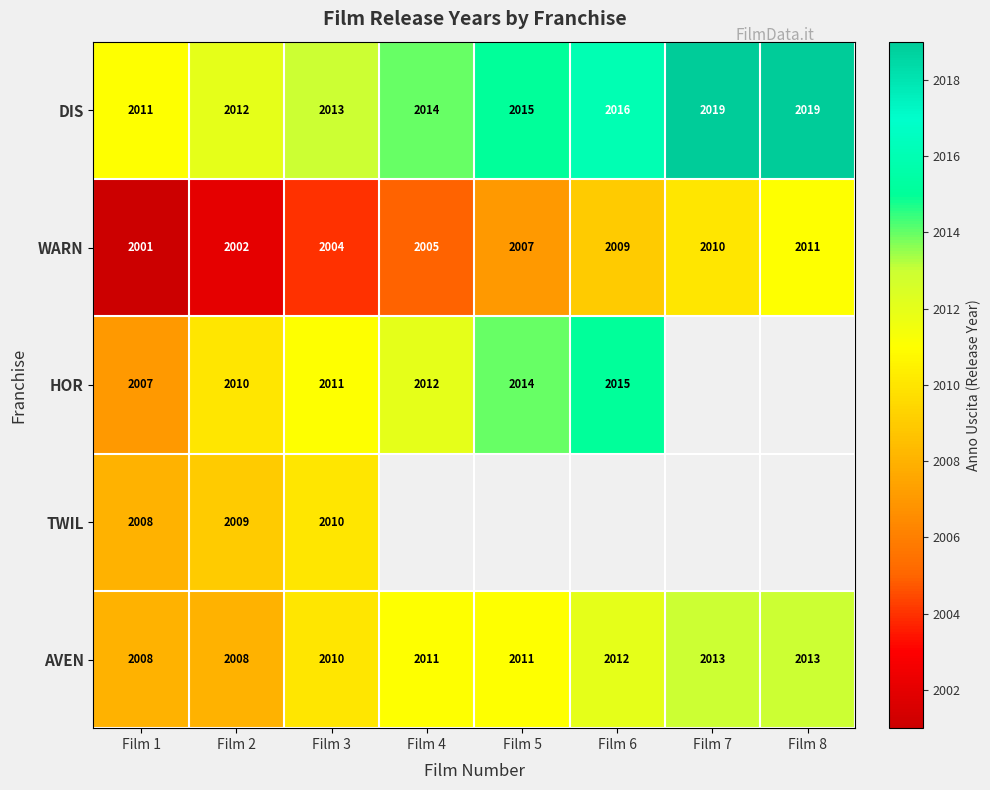

What is the maximum value for AVEN?

2013